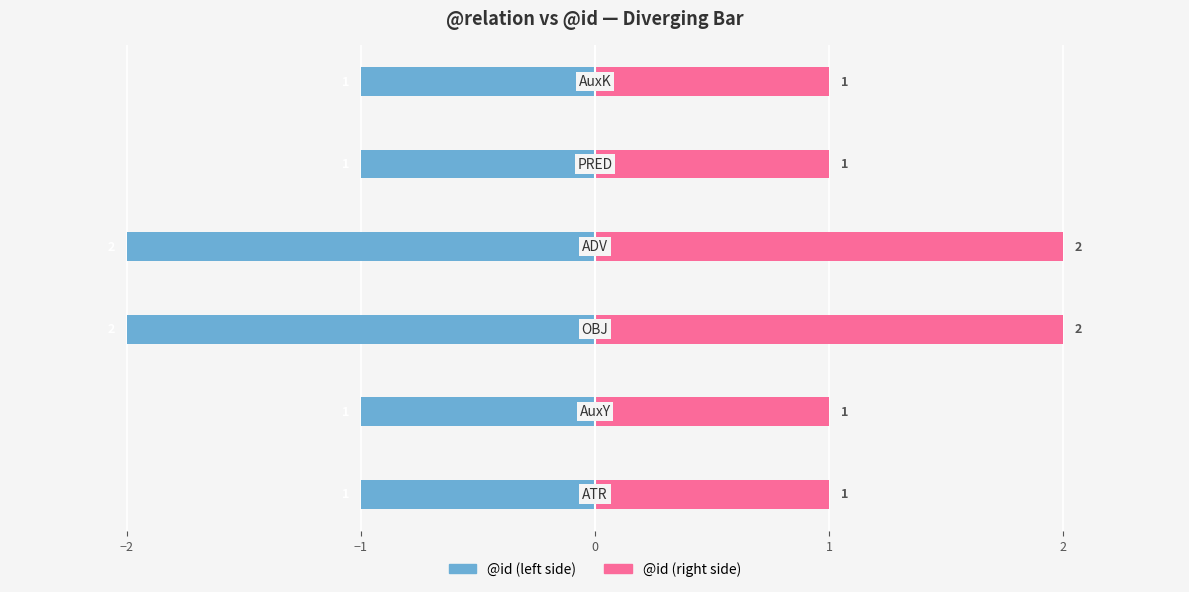

Are the bars horizontal?

Yes